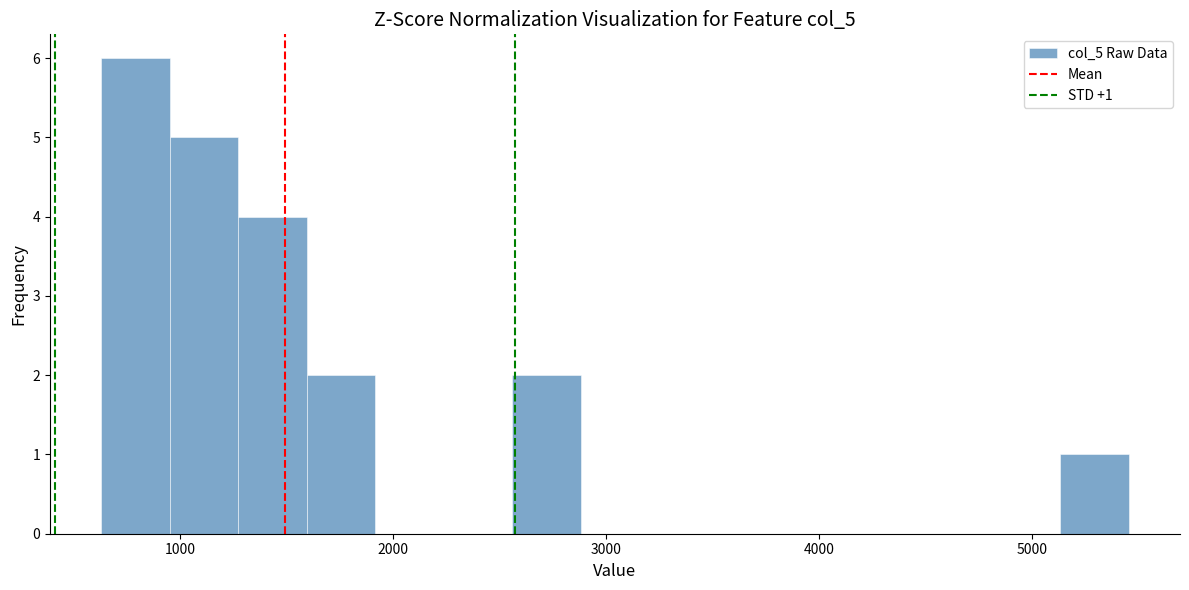

Read against the x-axis, roughly where is the centre of the tallest bar?

800